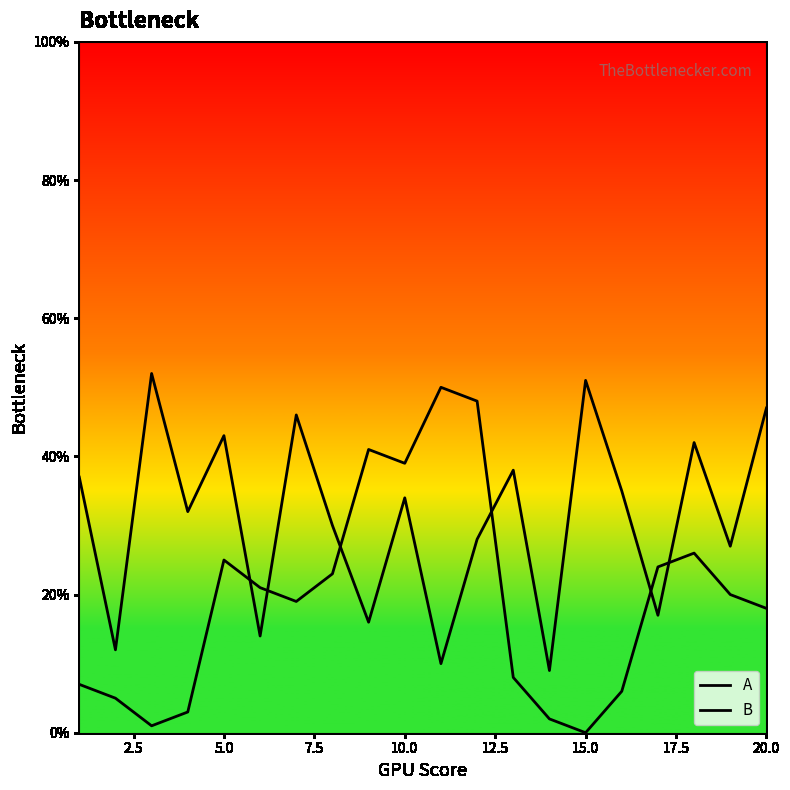

How many lines are shown in the chart?

2